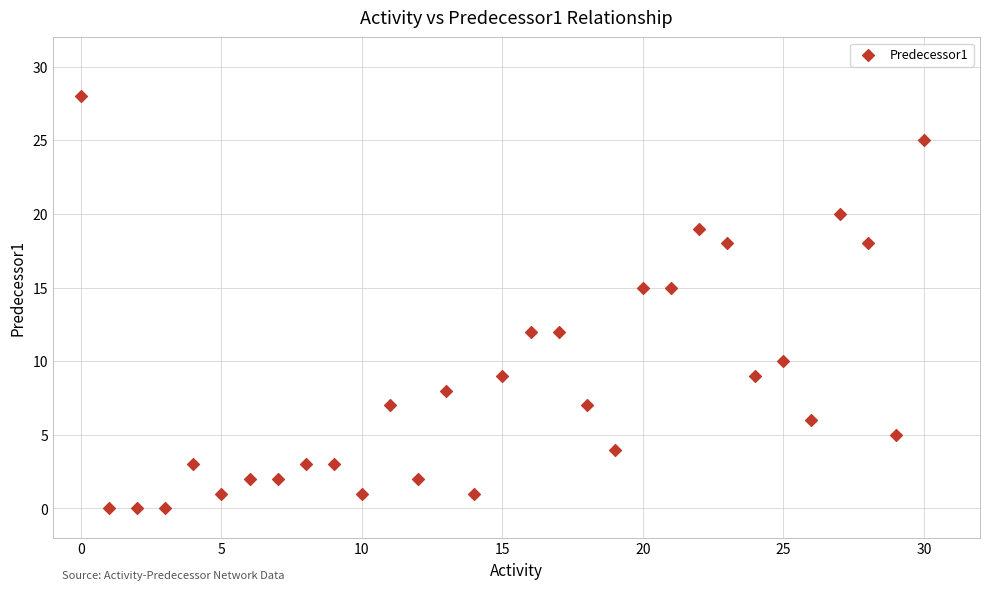

What is the range of Y values (max minus min)?

28